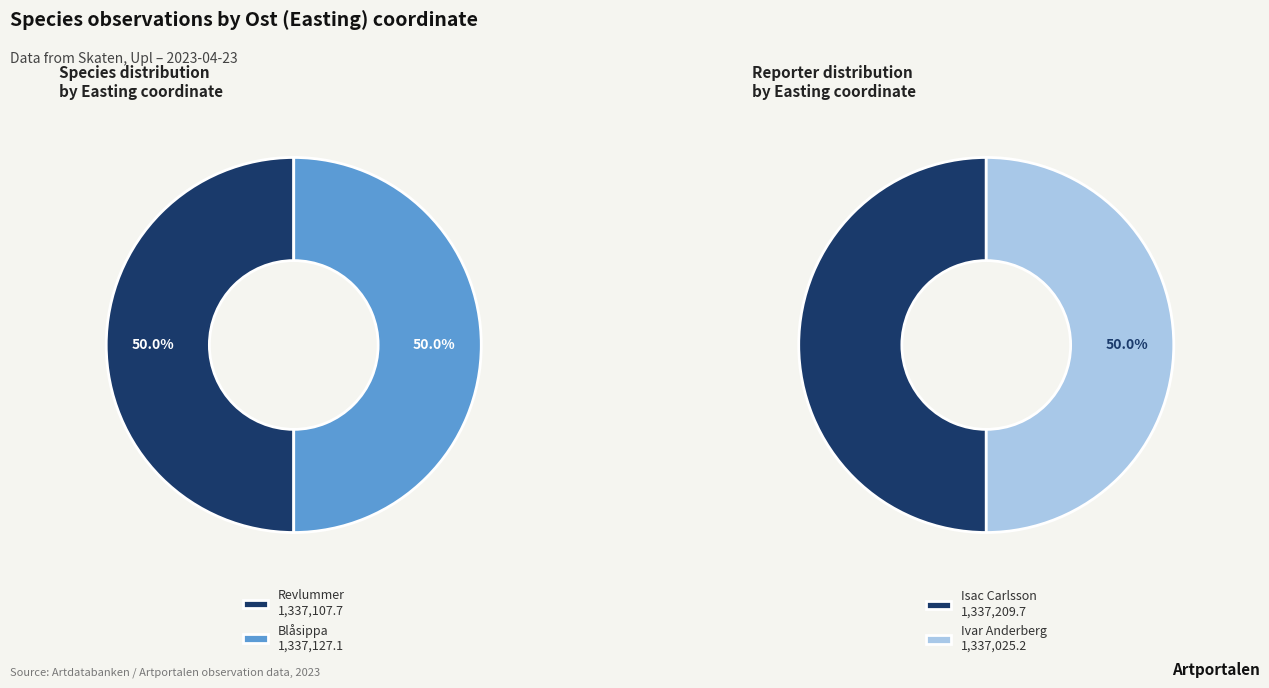

How many slices are in this pie chart?

4